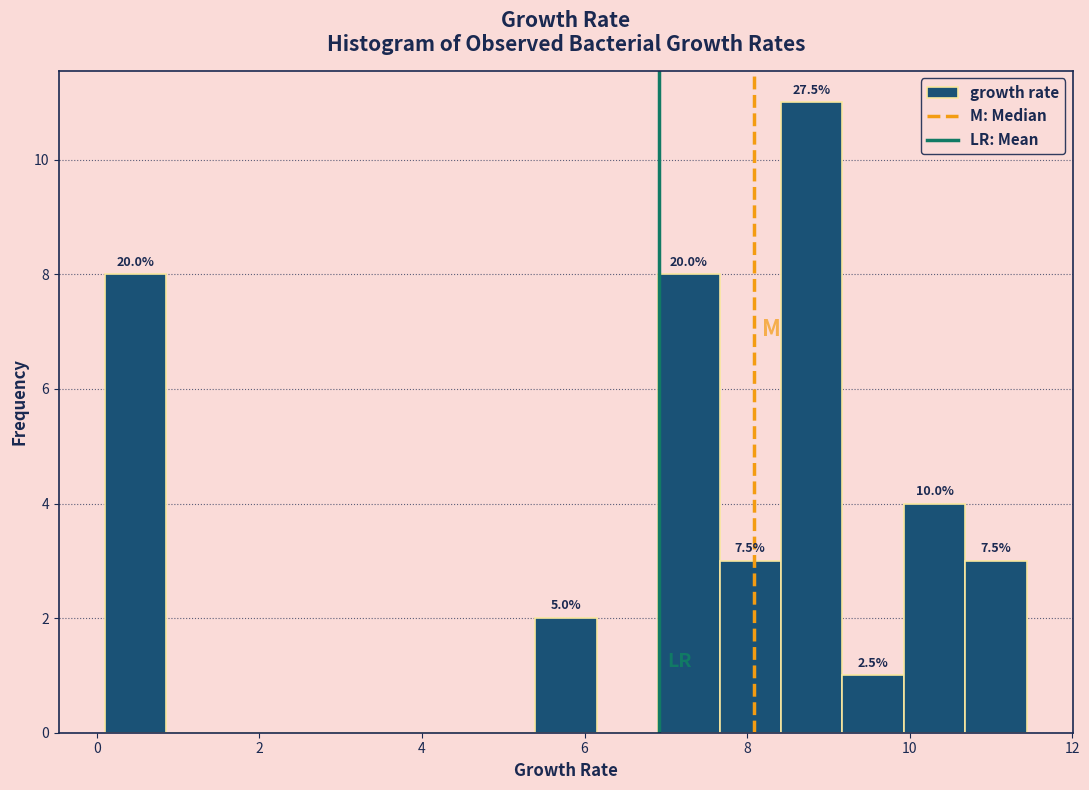

Read against the x-axis, roughly where is the centre of the tallest bar?

8.8